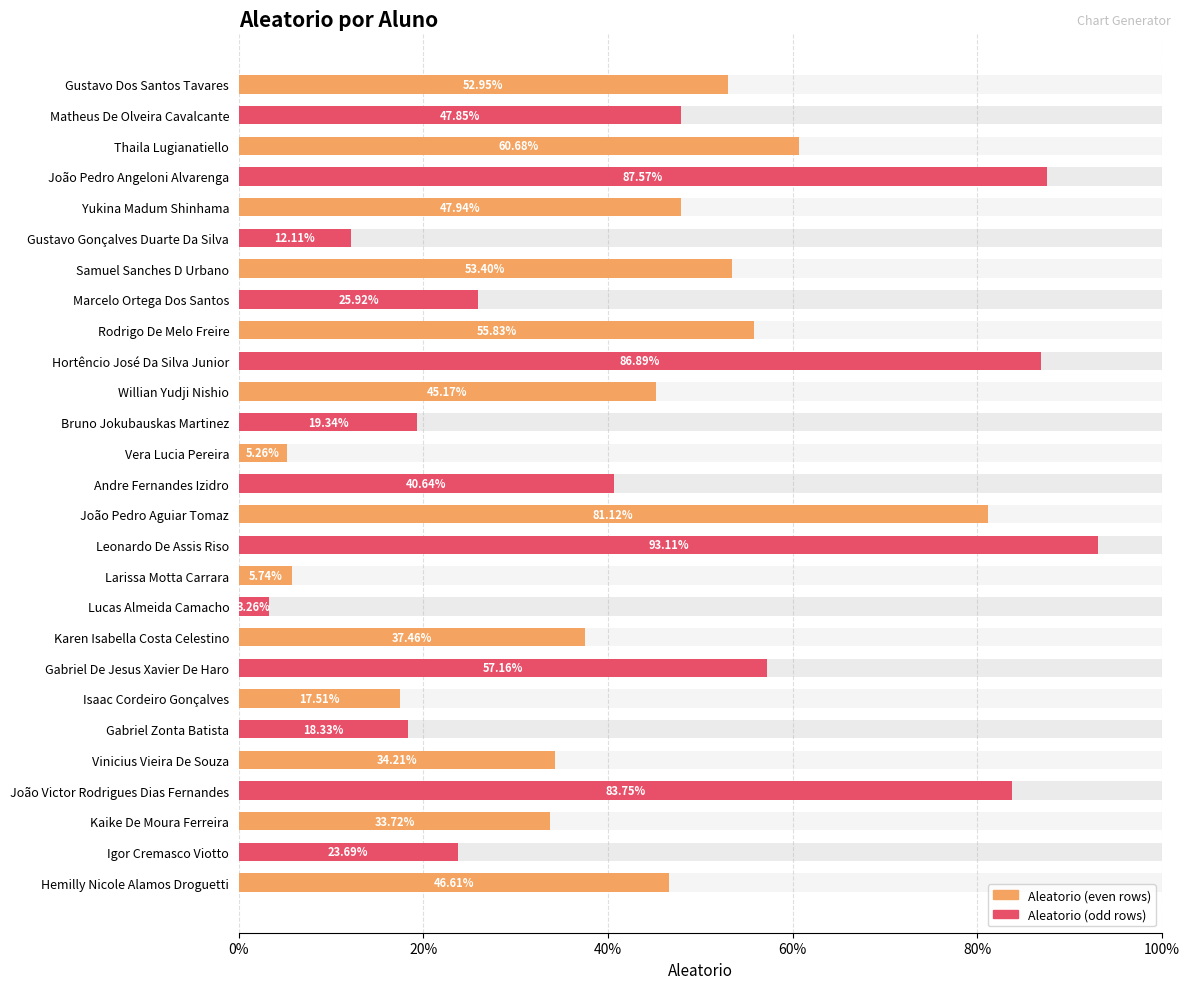

Between Isaac Cordeiro Gonçalves and João Victor Rodrigues Dias Fernandes, which is larger?

João Victor Rodrigues Dias Fernandes